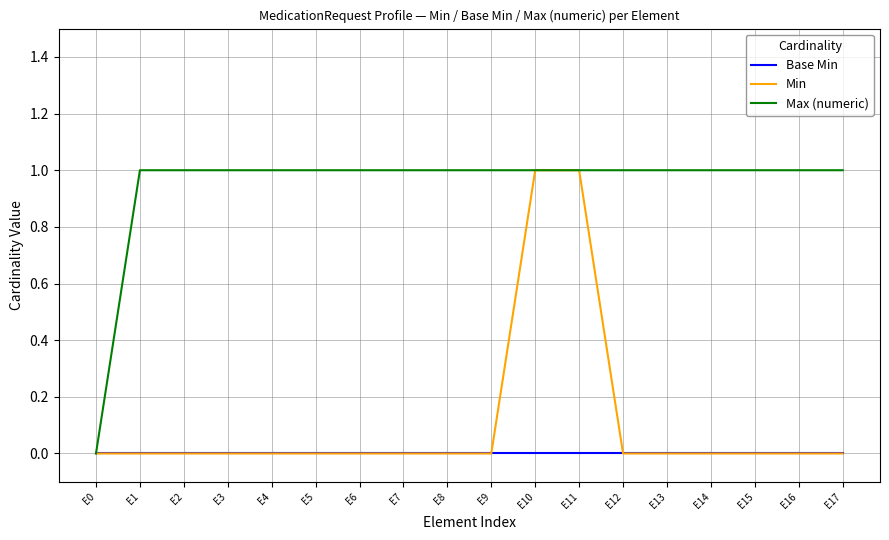

Reading left to right, transcribe all the data shown in this chart.

Base Min: E0=0	E1=0	E2=0	E3=0	E4=0	E5=0	E6=0	E7=0	E8=0	E9=0	E10=0	E11=0	E12=0	E13=0	E14=0	E15=0	E16=0	E17=0
Min: E0=0	E1=0	E2=0	E3=0	E4=0	E5=0	E6=0	E7=0	E8=0	E9=0	E10=1	E11=1	E12=0	E13=0	E14=0	E15=0	E16=0	E17=0
Max (numeric): E0=0	E1=1	E2=1	E3=1	E4=1	E5=1	E6=1	E7=1	E8=1	E9=1	E10=1	E11=1	E12=1	E13=1	E14=1	E15=1	E16=1	E17=1